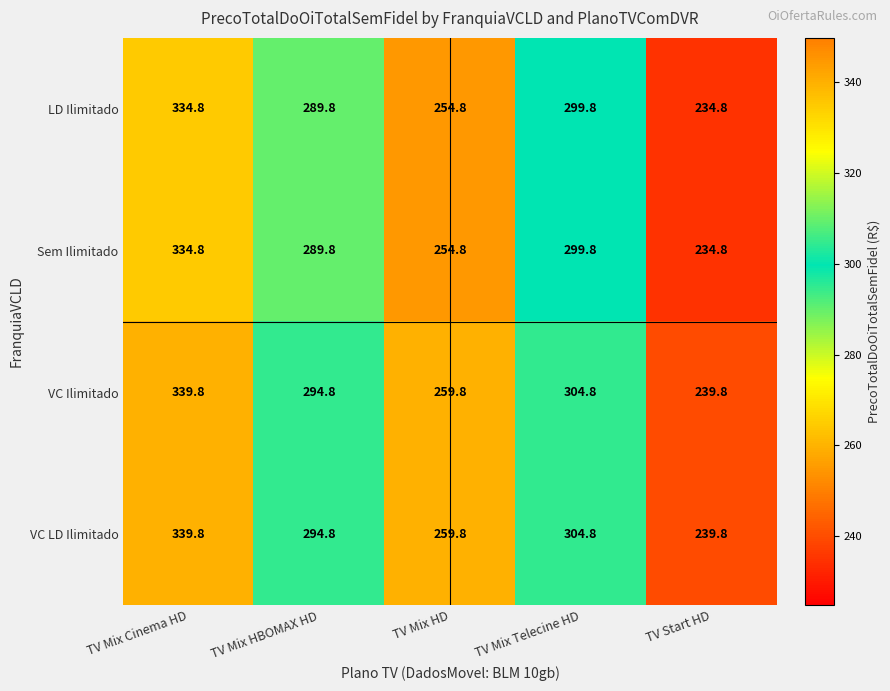

The Sem Ilimitado series shows 118.4 at TV Mix Cinema HD. True or false?

False